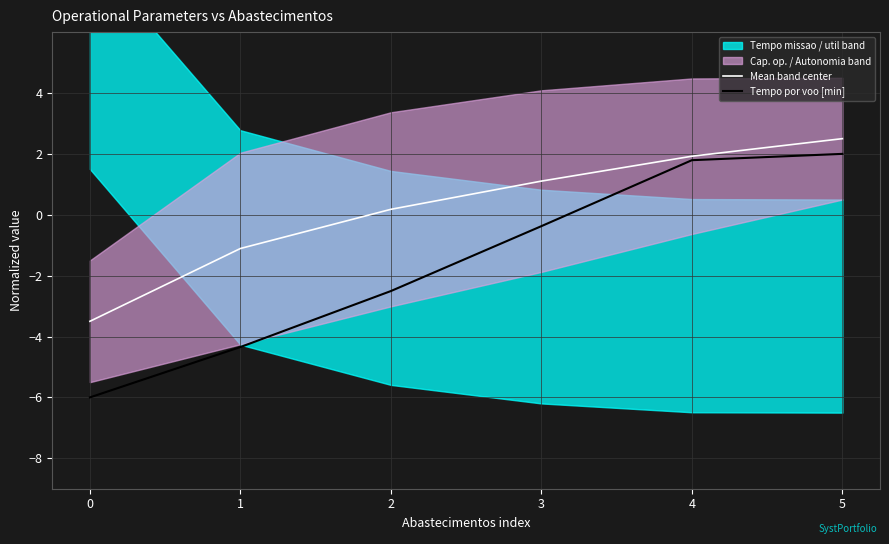

Between 1 and 2, which series saw the biggest shift?

Tempo por voo [min]